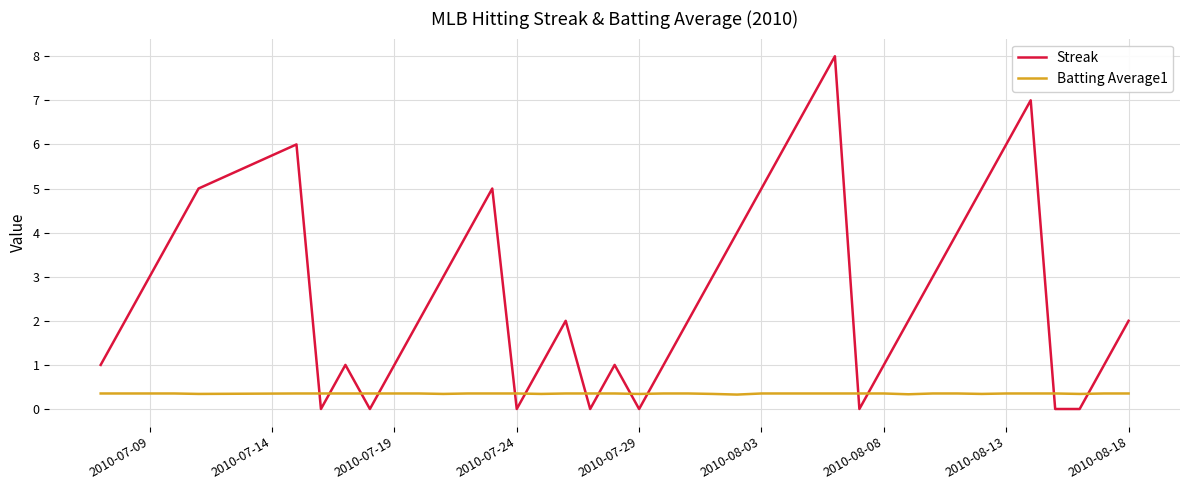

What is the maximum value for Batting Average1?

0.4